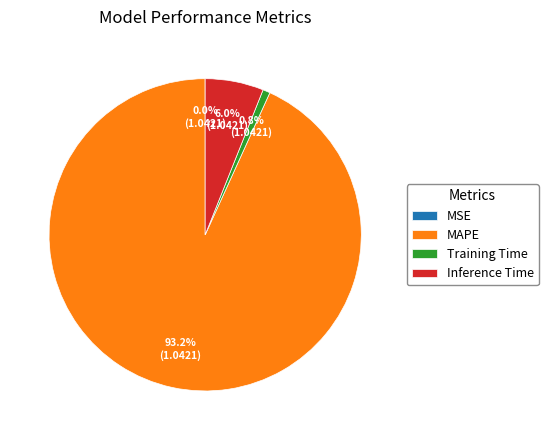

How much of the chart is everything except MAPE?

6.8%